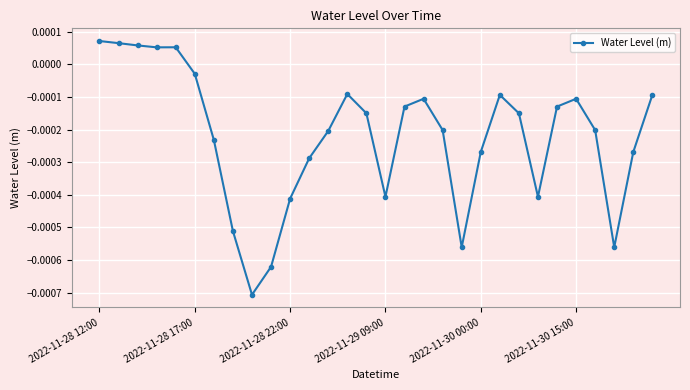

At which label is the value closest to 0?

2022-11-28 17:00